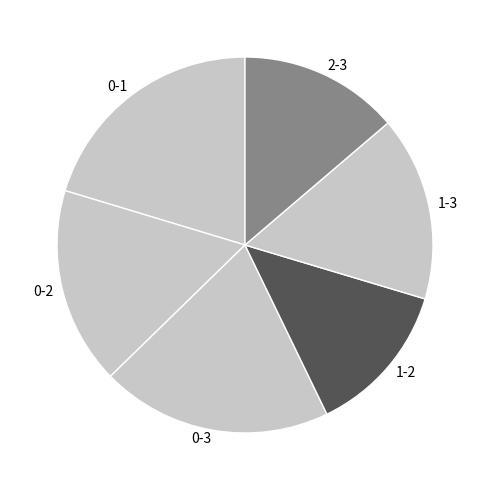

Is the sum of 1-2 and 0-3 greater than half?

No